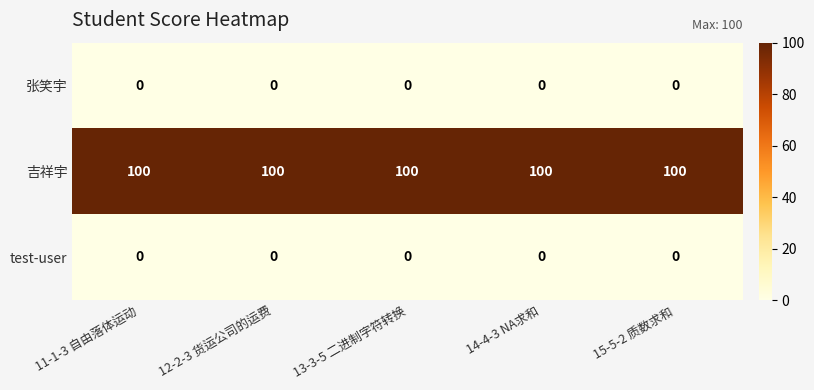

What is the highest value of the 吉祥宇 series?

100